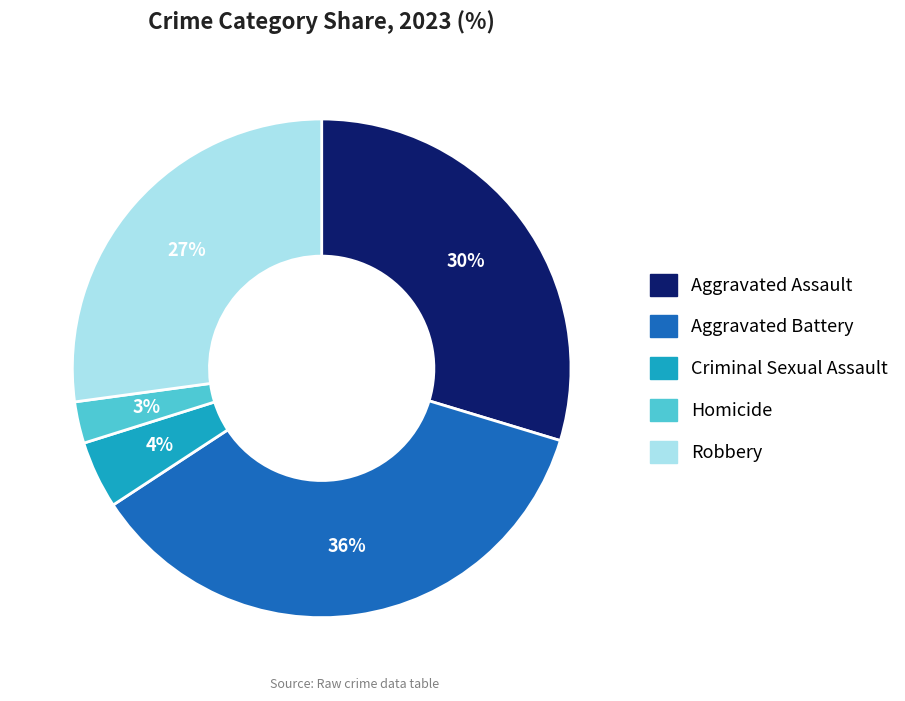

Do Aggravated Battery and Robbery together represent more than half of the pie?

Yes